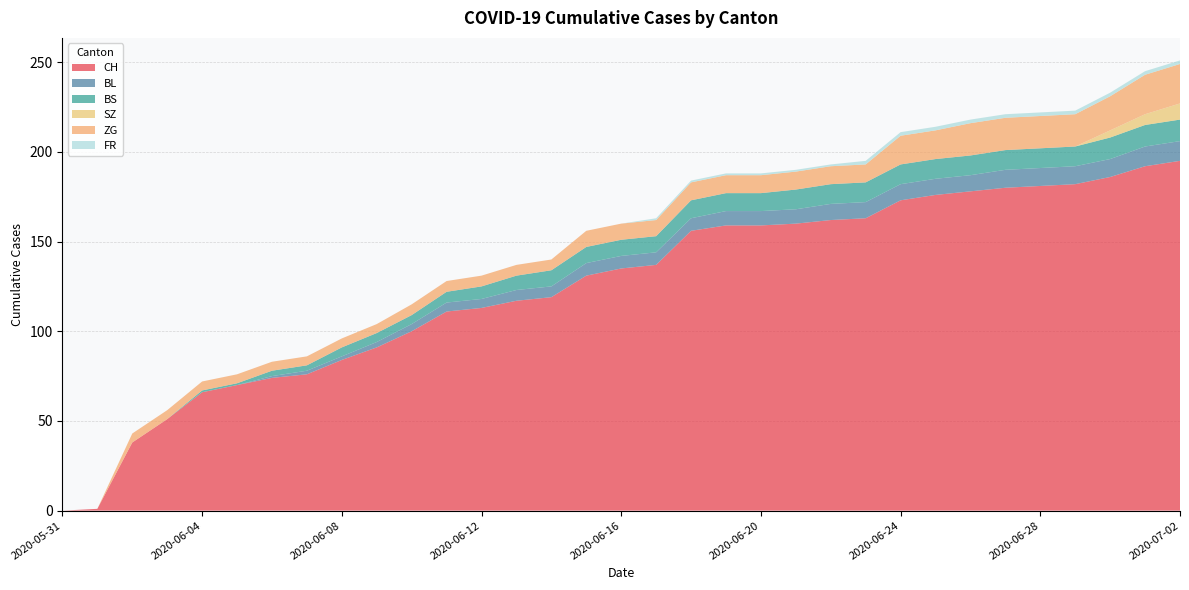

Reading left to right, list all the values displayed in this chart.

CH: 0	1	38	51	66	70	74	76	84	91	100	111	113	117	119	131	135	137	156	159	159	160	162	163	173	176	178	180	181	182	186	192	195
BL: 0	0	0	0	0	0	1	2	2	3	4	5	5	6	6	7	7	7	7	8	8	8	9	9	9	9	9	10	10	10	10	11	11
BS: 0	0	0	0	1	1	3	3	5	5	5	6	7	8	9	9	9	9	10	10	10	11	11	11	11	11	11	11	11	11	12	12	12
SZ: 0	0	0	0	0	0	0	0	0	0	0	0	0	0	0	0	0	0	0	0	0	0	0	0	0	0	0	0	0	0	4	6	9
ZG: 0	0	5	5	5	5	5	5	5	5	6	6	6	6	6	9	9	9	10	10	10	10	10	10	16	16	18	18	18	18	19	22	22
FR: 0	0	0	0	0	0	0	0	0	0	0	0	0	0	0	0	0	1	1	1	1	1	1	2	2	2	2	2	2	2	2	2	2